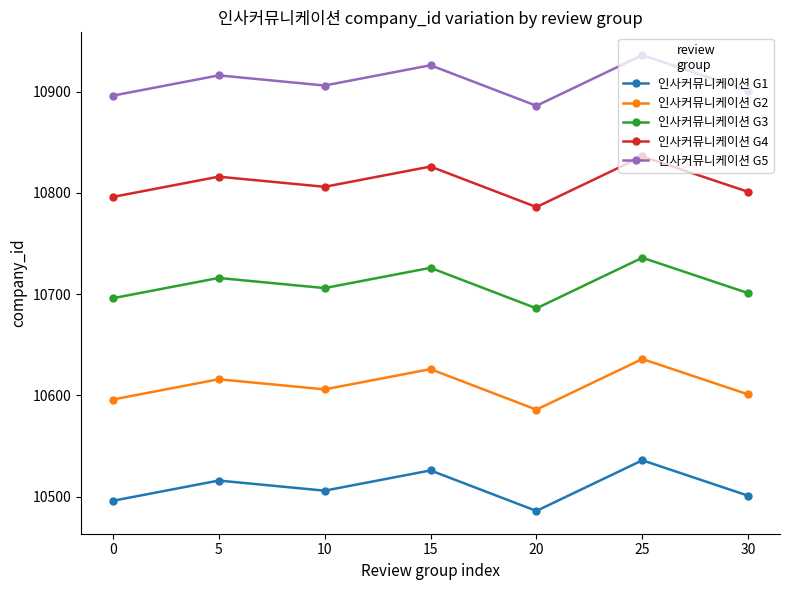

What is the total value across all series at 20?

53430